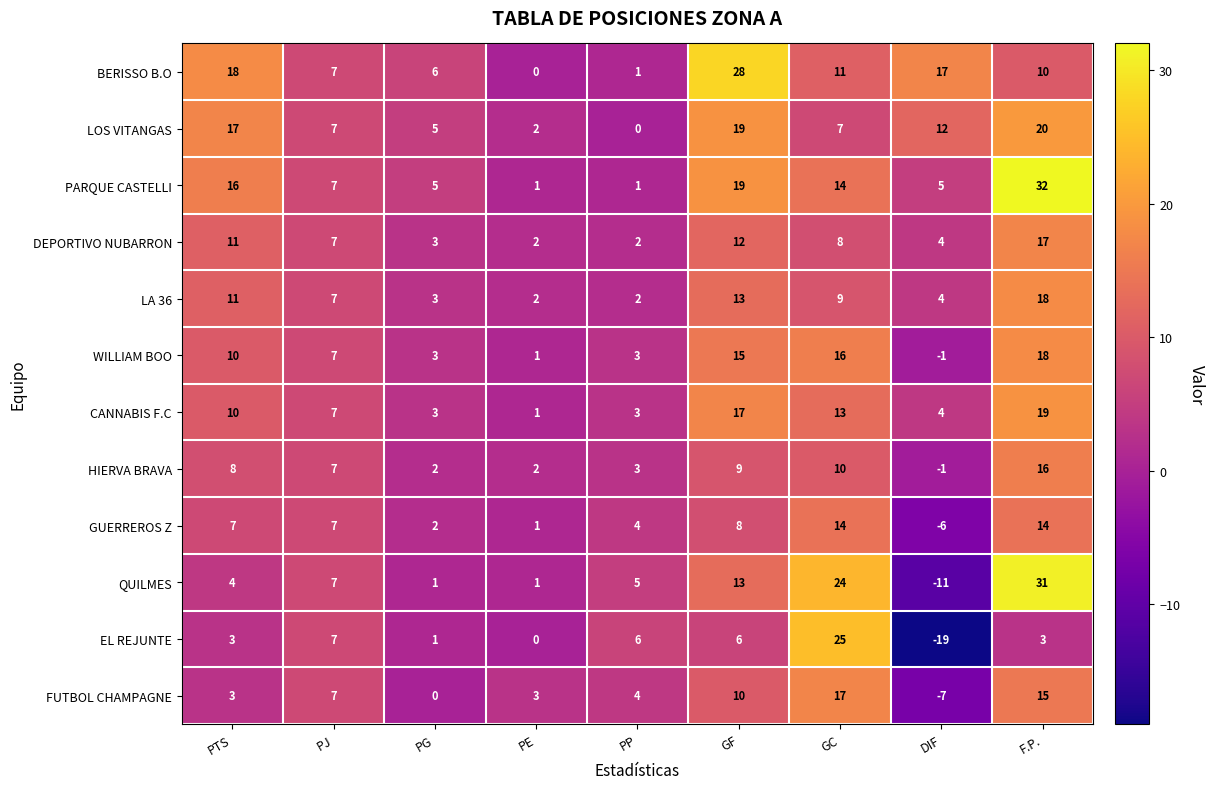

Count the number of data series in this chart.

12